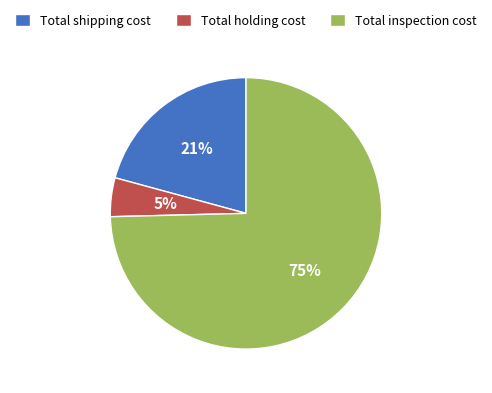

Which category has the biggest portion of the pie?

Total inspection cost